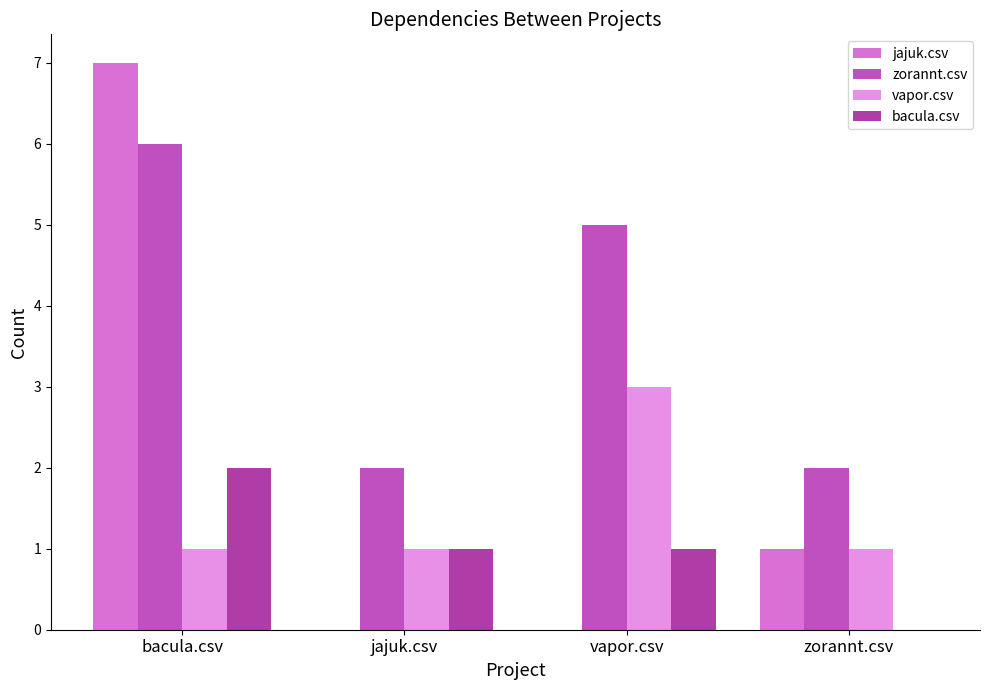

Are the bars grouped side by side (vs. stacked)?

Yes